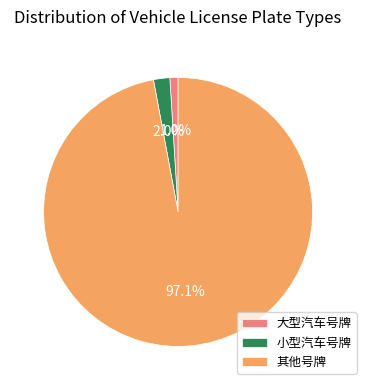

Approximately how many times larger is the value at 大型汽车号牌 compared to 小型汽车号牌?

0.5